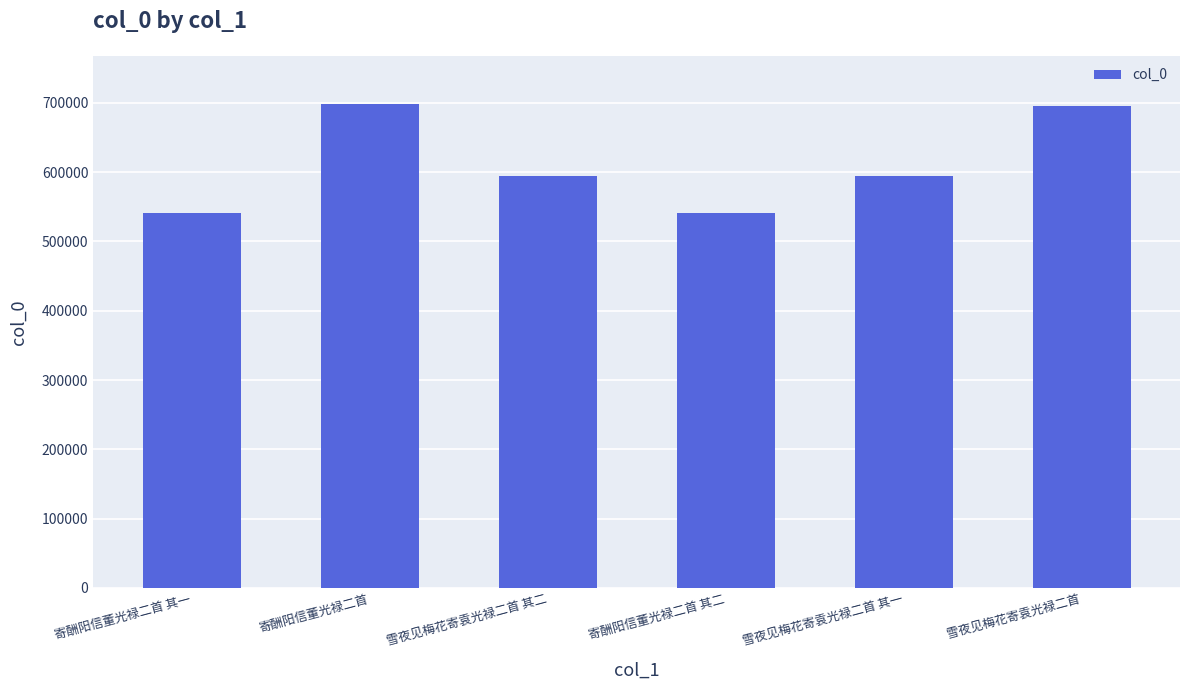

What is the approximate value at 寄酬阳信董光禄二首 其二?

541021